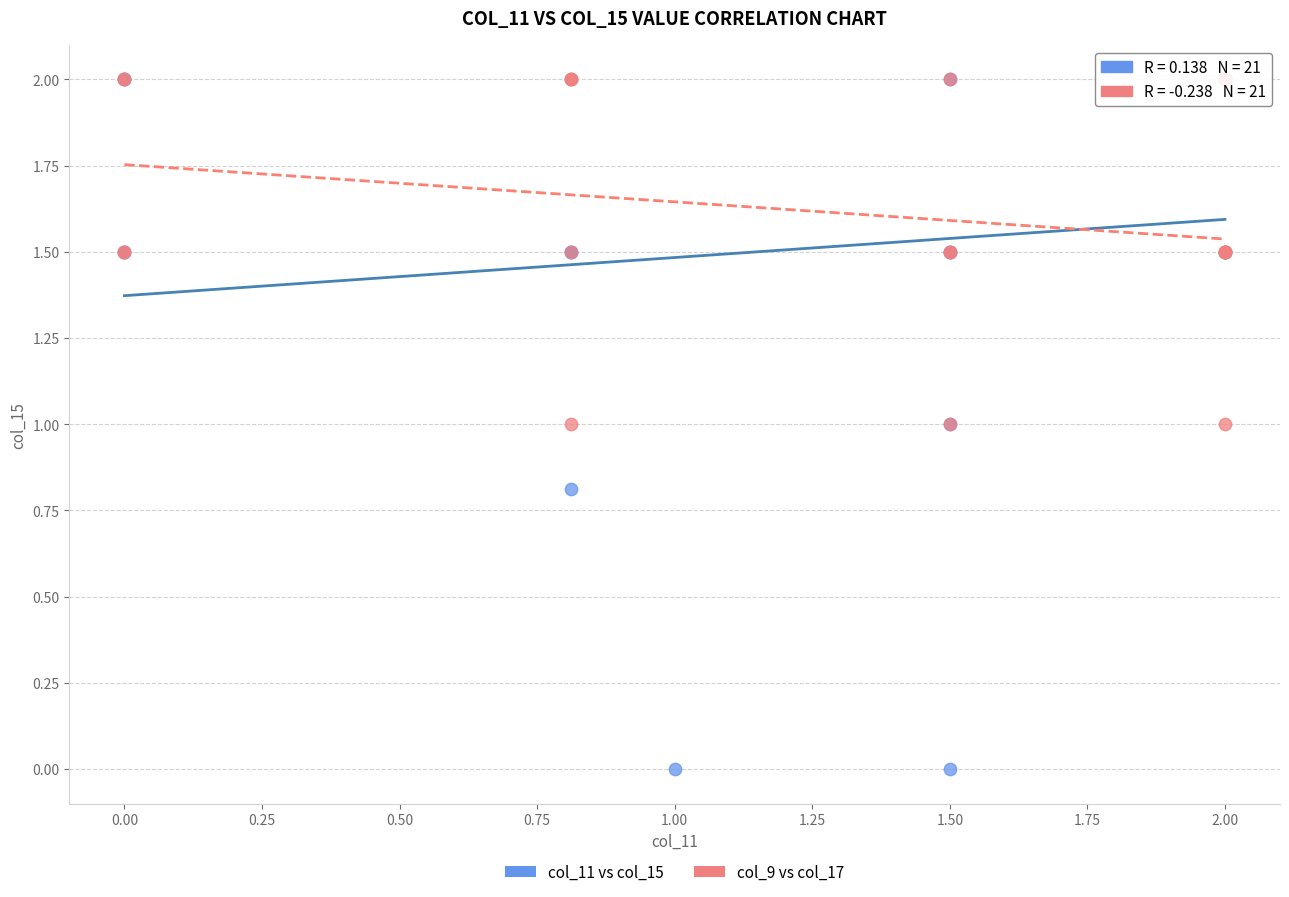

Which series reaches the minimum Y coordinate?

col_11 vs col_15